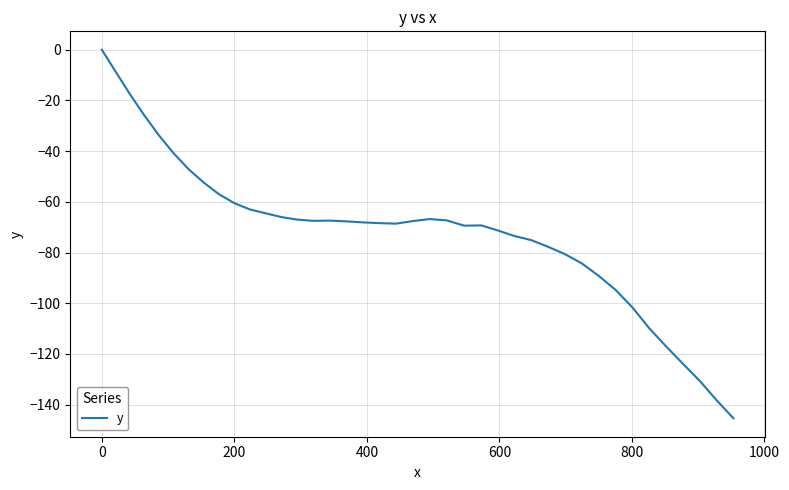

What is the difference between the maximum and second lowest values?

138.3